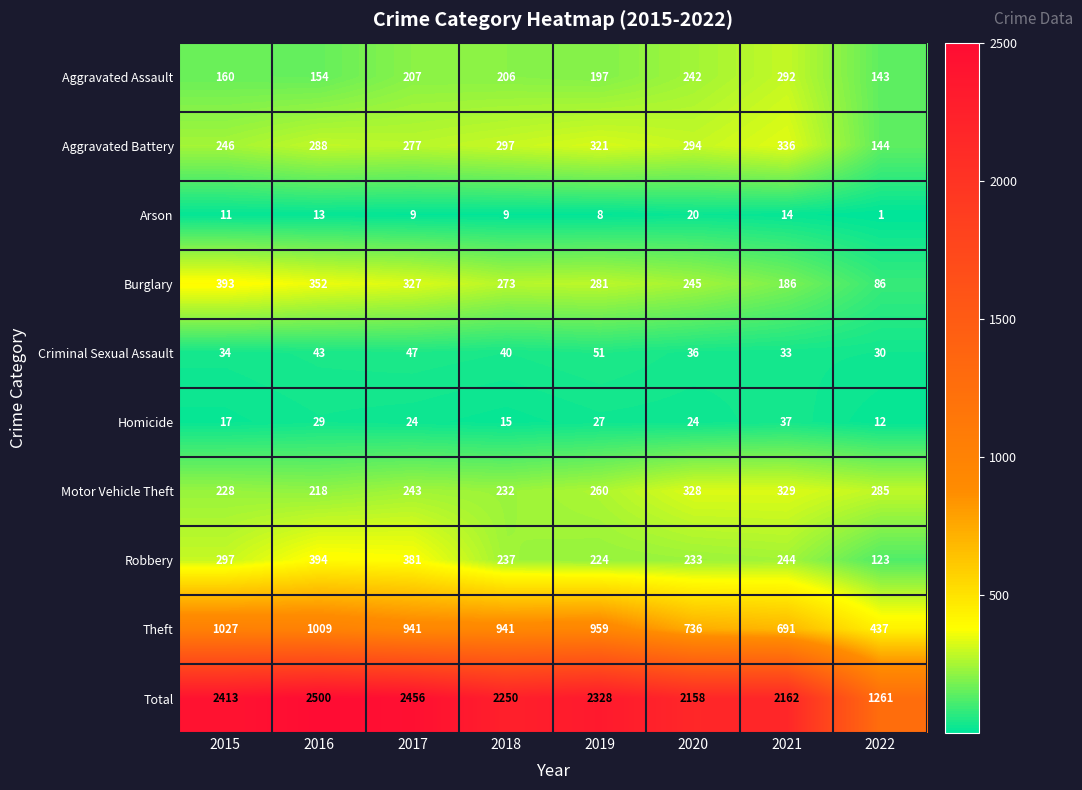

What is the difference between the Aggravated Assault values at 2016 and 2015?

6